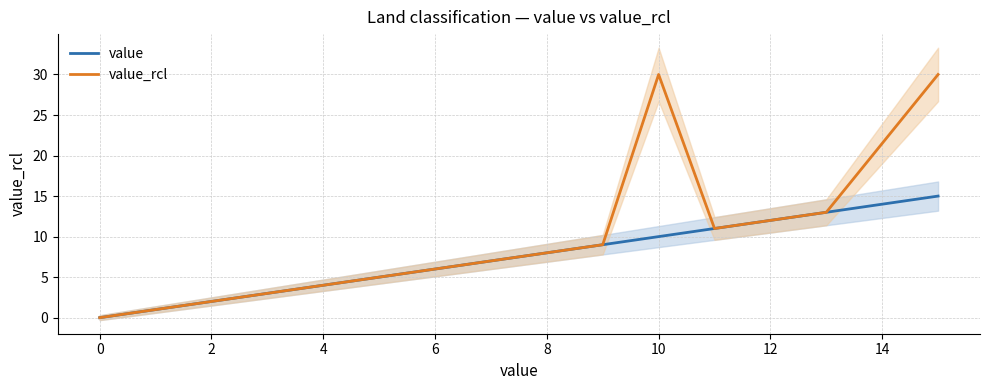

Which series has the widest spread of values?

value_rcl